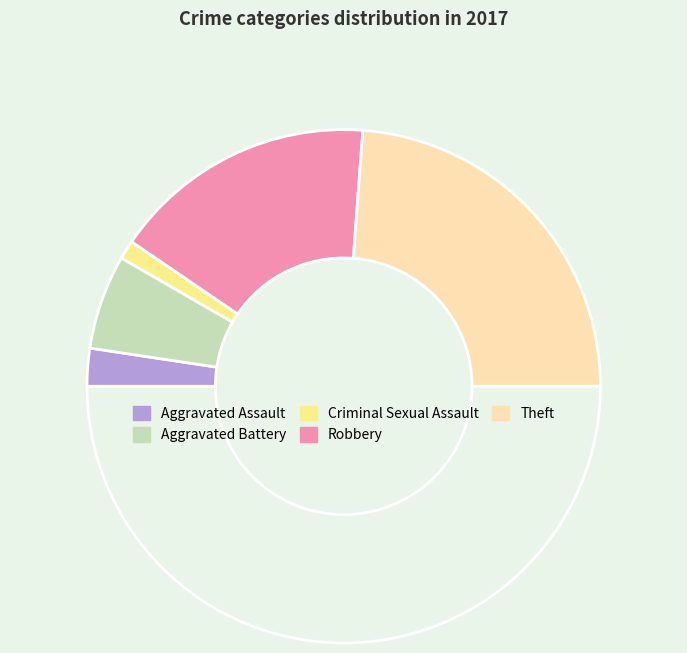

How many segments does this pie chart have?

6